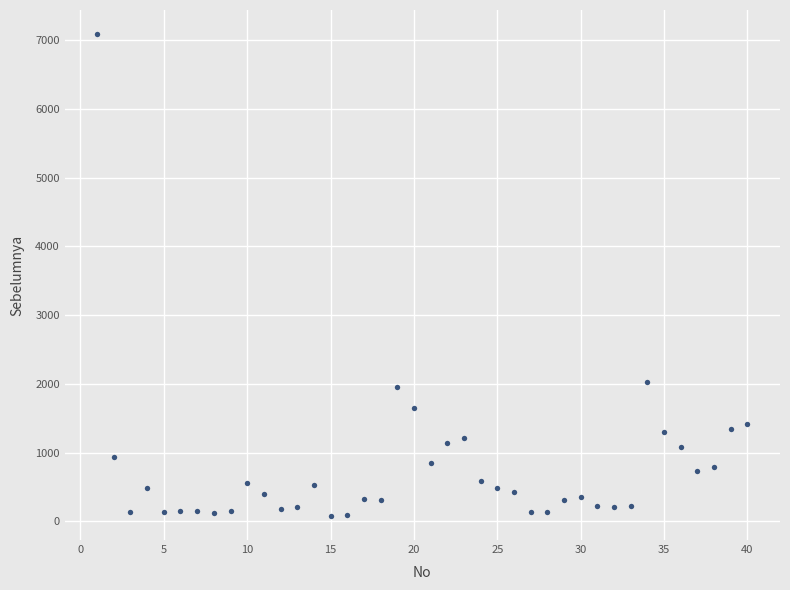

What is the range of Y values (max minus min)?

7010.6